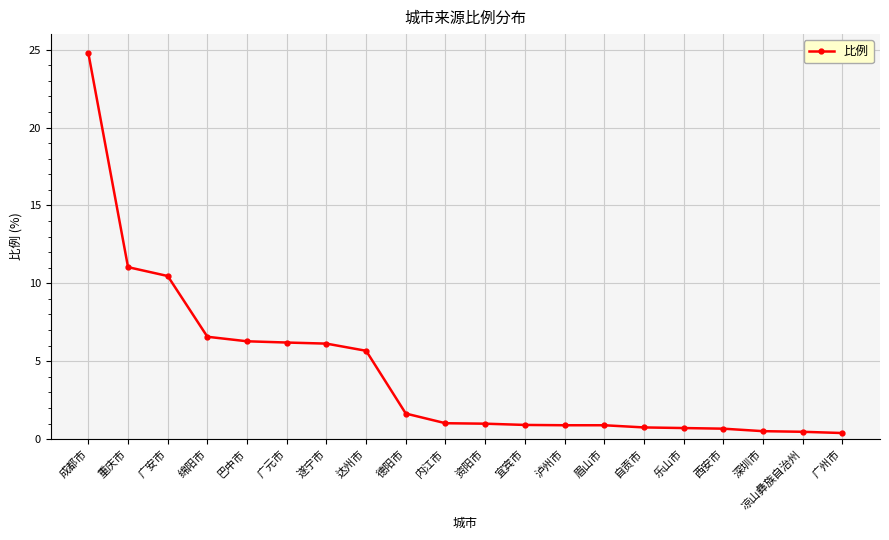

What is the ratio of the value at 重庆市 to the value at 广安市?

1.1